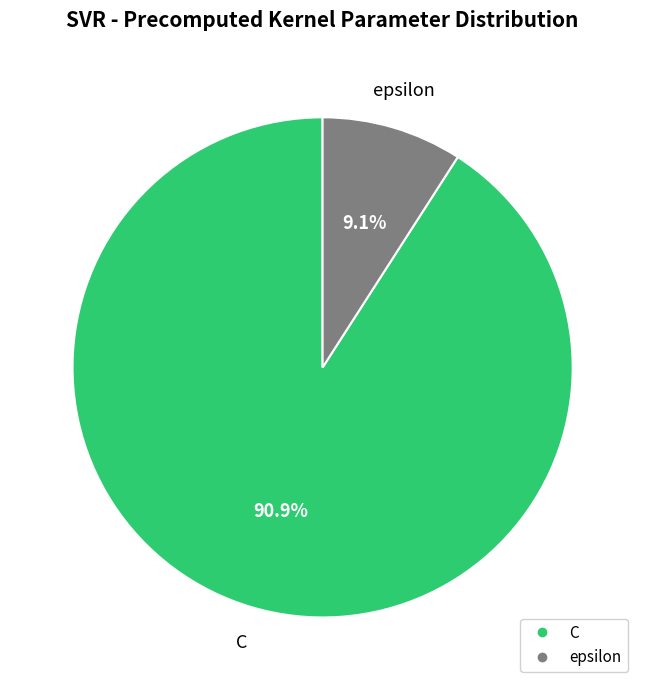

True or false: epsilon accounts for 9% of the total.

True